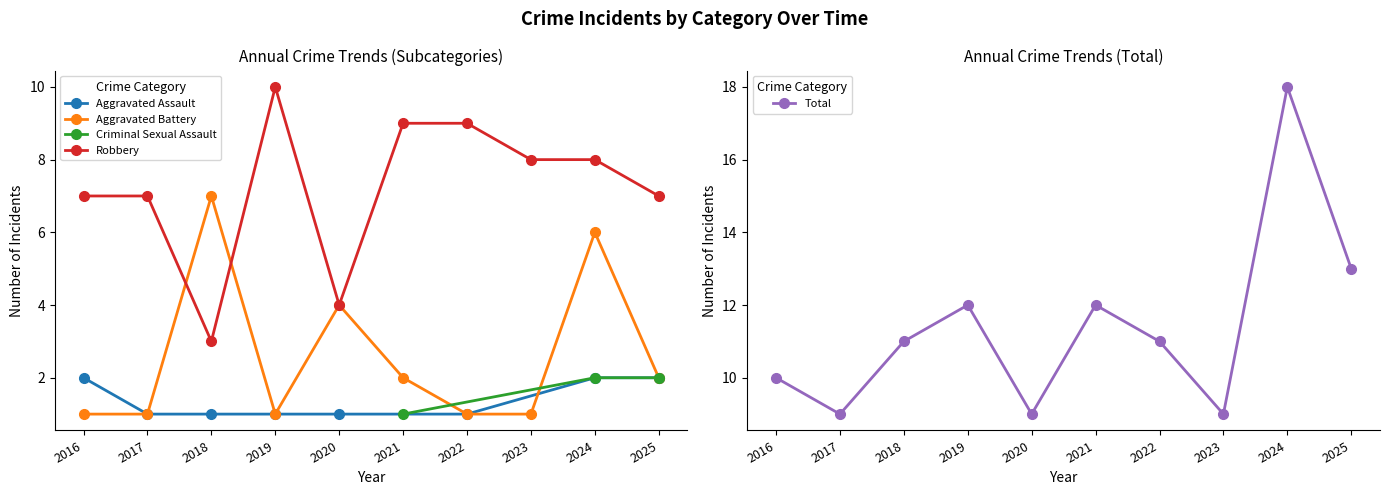

What is the difference between the Aggravated Assault values at 2021 and 2016?

1